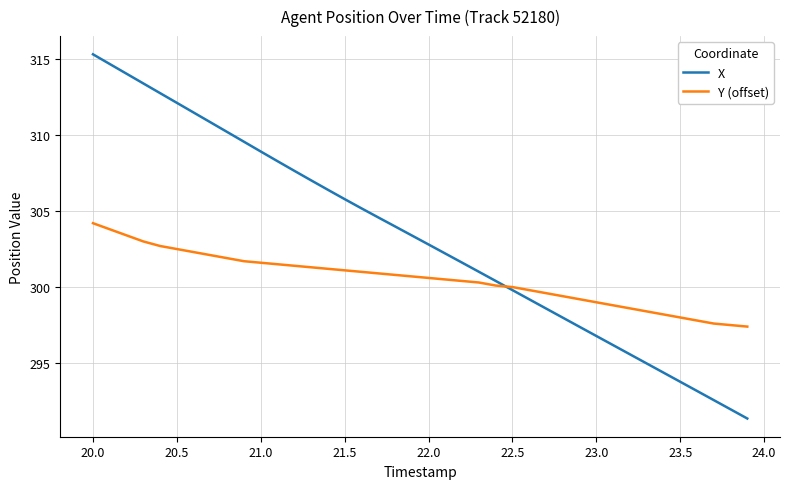

Rank the series by their maximum value, from lowest to highest.

Y (offset), X